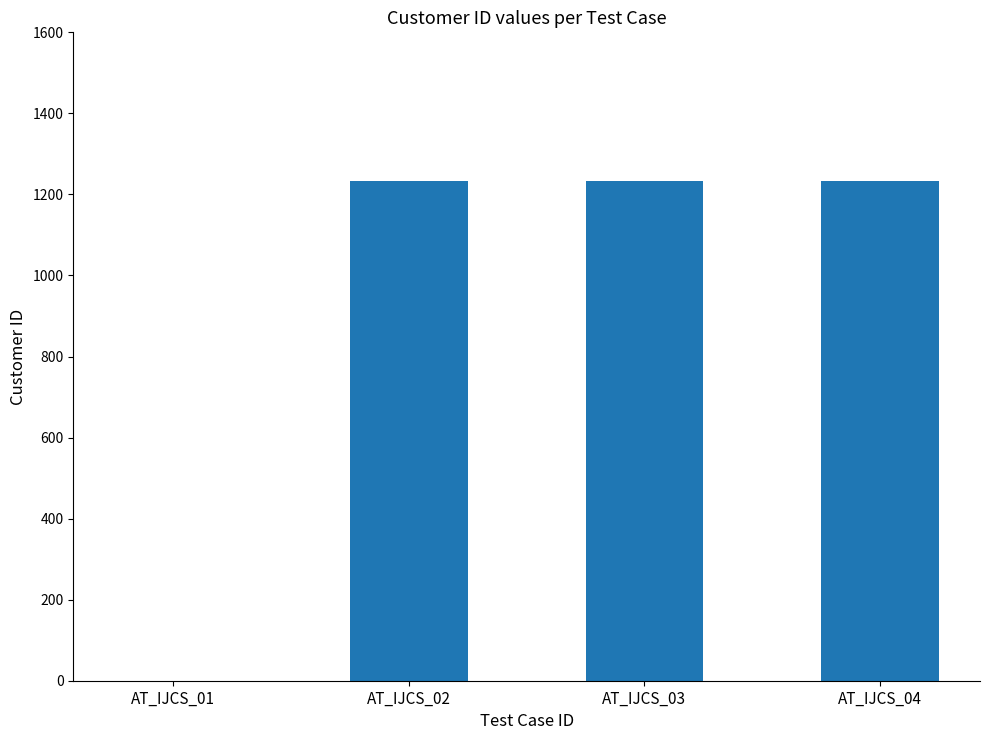

How many data points does each series have?

4